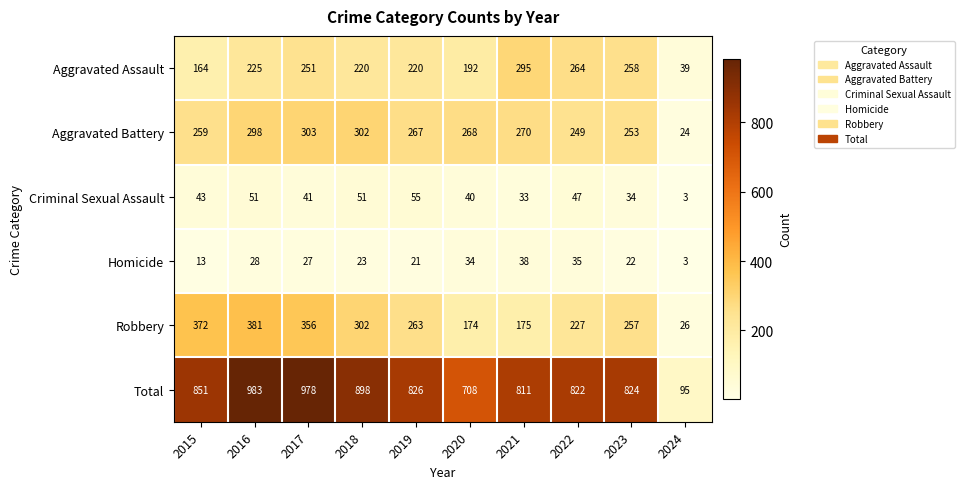

Which series has the largest total across all categories?

Total